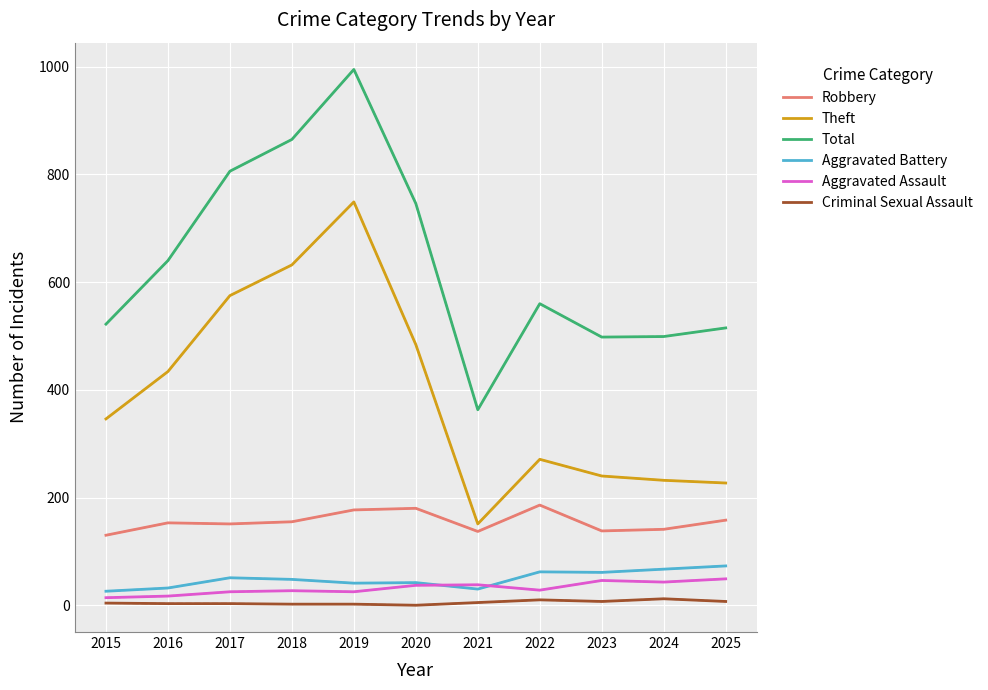

Read the Aggravated Assault value at 2016, to the nearest 10.

20